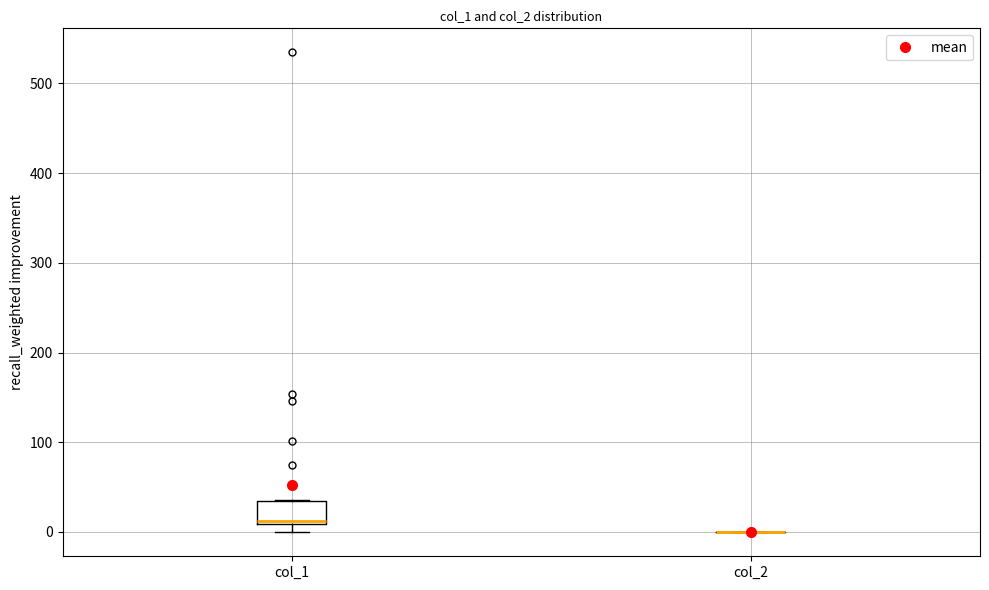

Reading left to right, transcribe this box plot: for each box, give where its median line is, the range the box spans, and where its two whiskers end, as read against the y-axis. The values are not printed on the chart, so give them approximately, as read against the axis.

col_1: median 10 (just above the box's lower edge), box 10 to 30, whiskers 0 to 40
col_2: box collapsed to a line at 0, whiskers 0 to 0